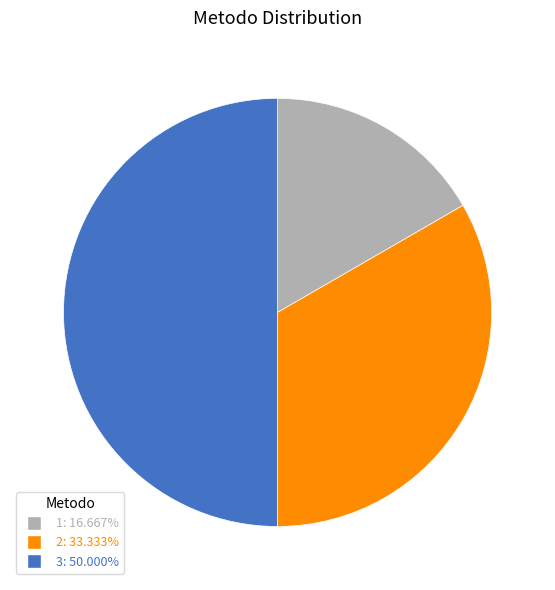

Do 2 and 3 together represent more than half of the pie?

Yes